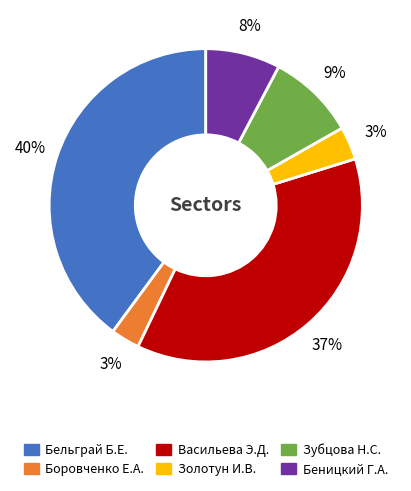

To the nearest percent, what is the difference between the largest and smallest slice percentages?

37%